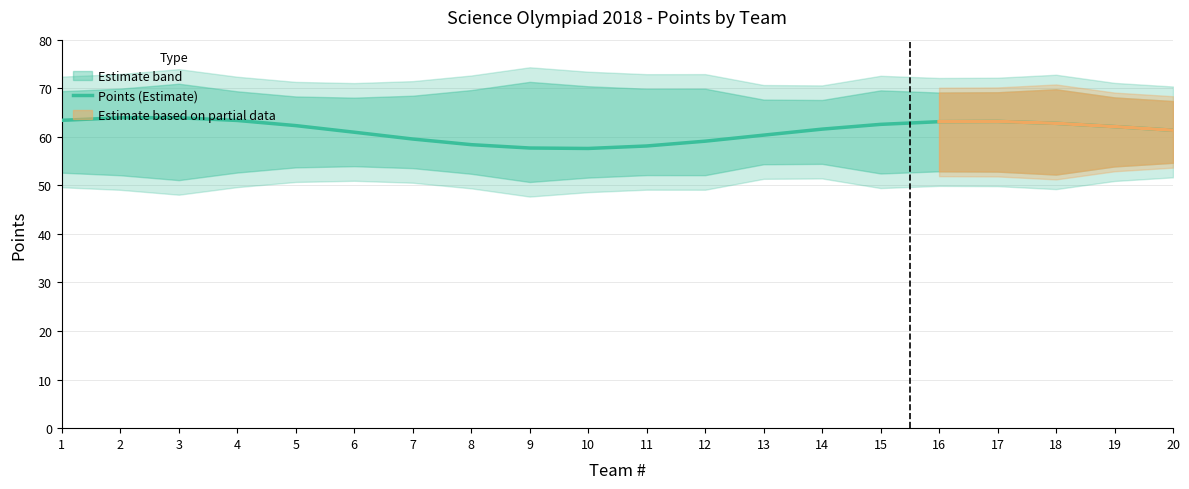

Approximately how many times larger is the value at 5 compared to 1?

1.0